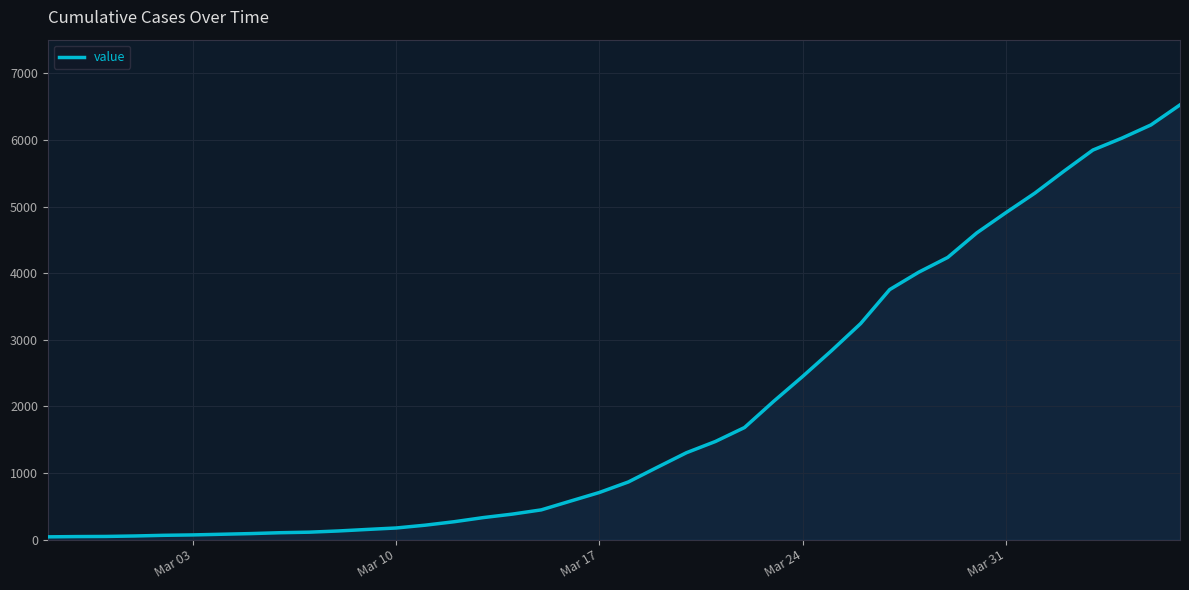

What is the difference between the maximum and minimum values?

6485